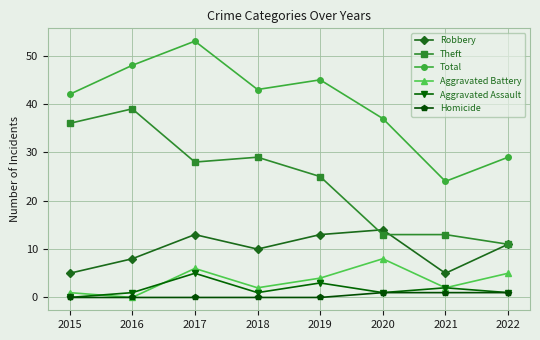

What is the spread (max minus min) of values at 2019?

45